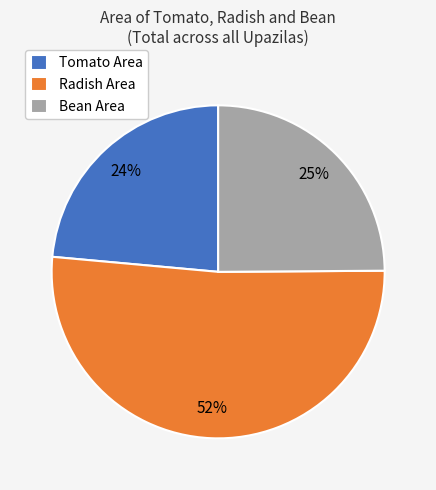

The Bean Area slice represents 25% of the pie. True or false?

True